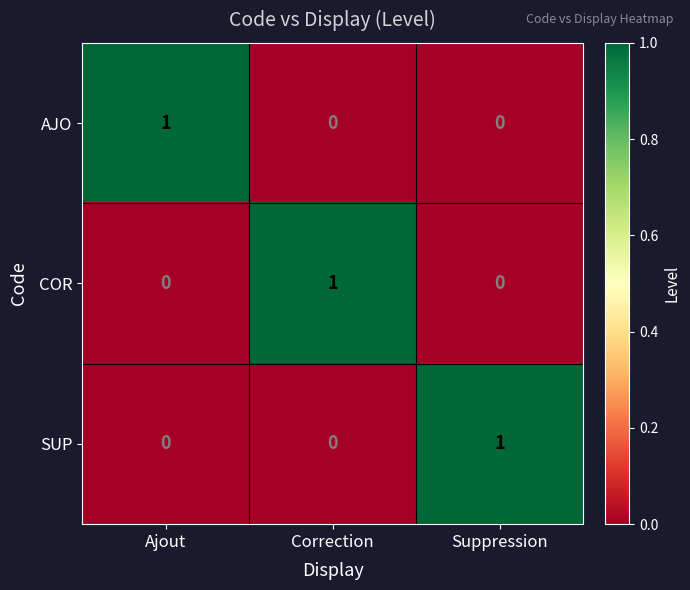

What is the spread (max minus min) of values at Ajout?

1